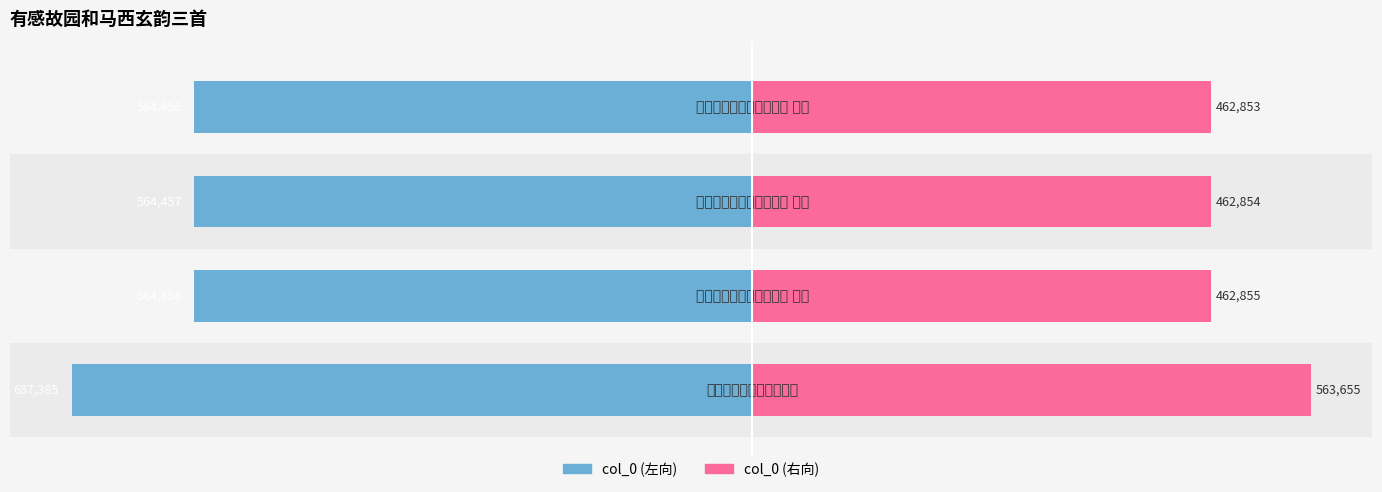

What is the sum of all col_0 (左) values?

-2380756.0